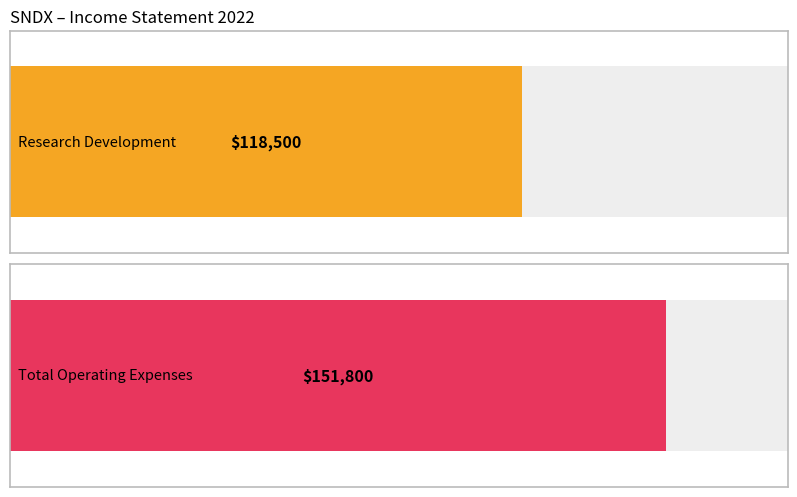

Rank the series by their average value, from lowest to highest.

Research Development, Total Operating Expenses